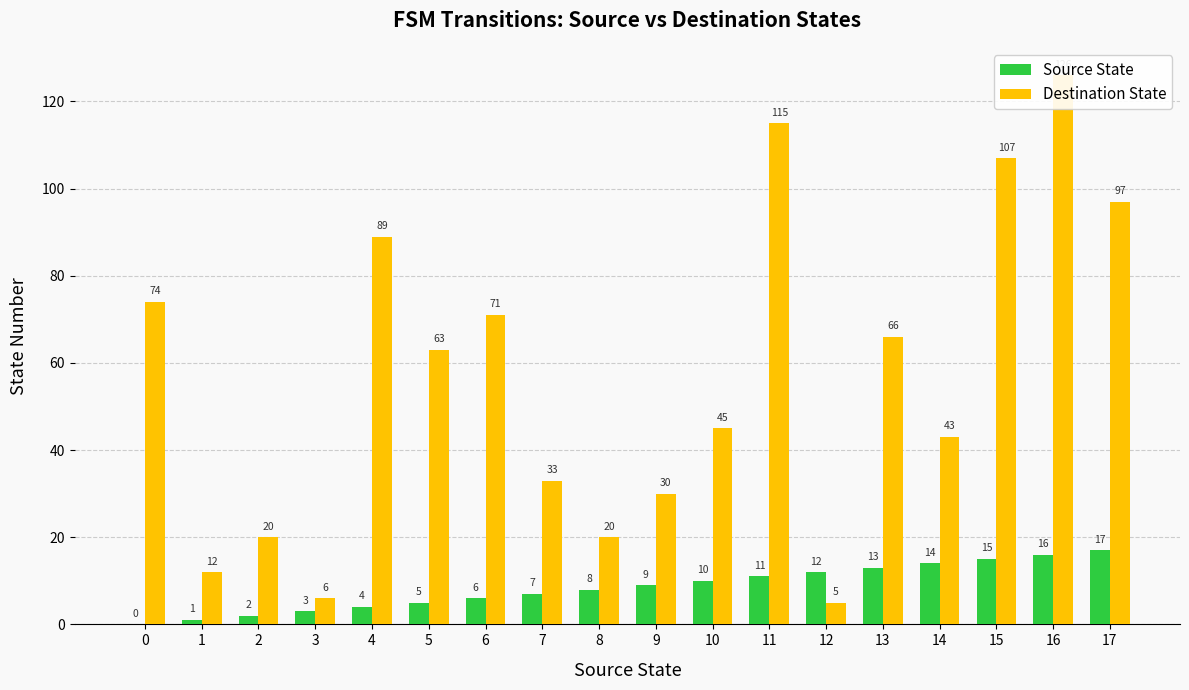

Between 0 and 3, which is larger?

3